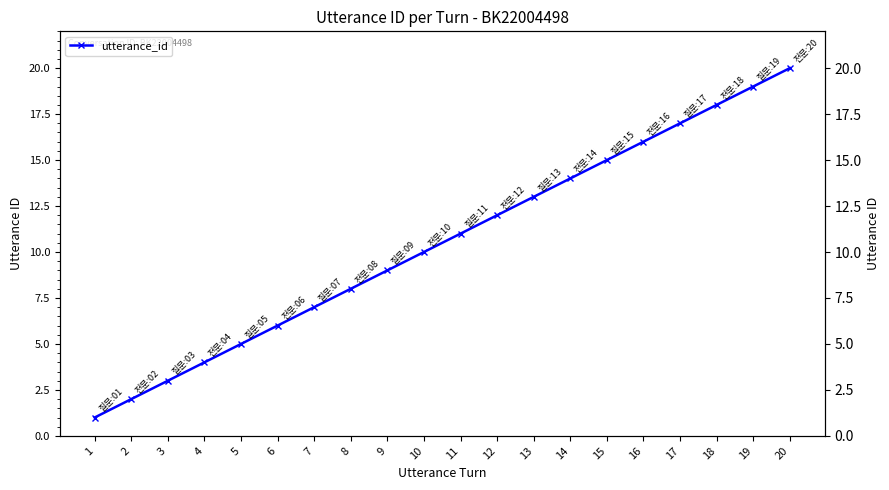

What is the sum of all values?

210